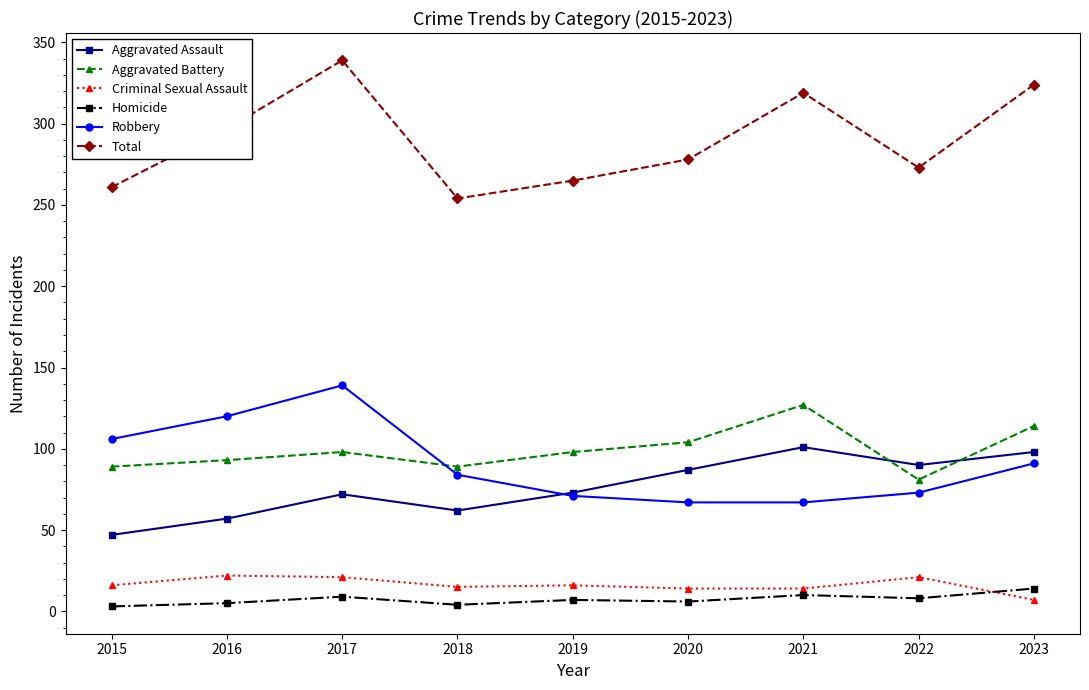

Between 2020 and 2023, which series saw the biggest shift?

Total